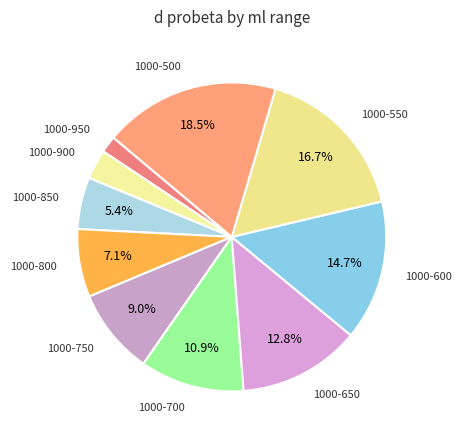

How many slices are in this pie chart?

10